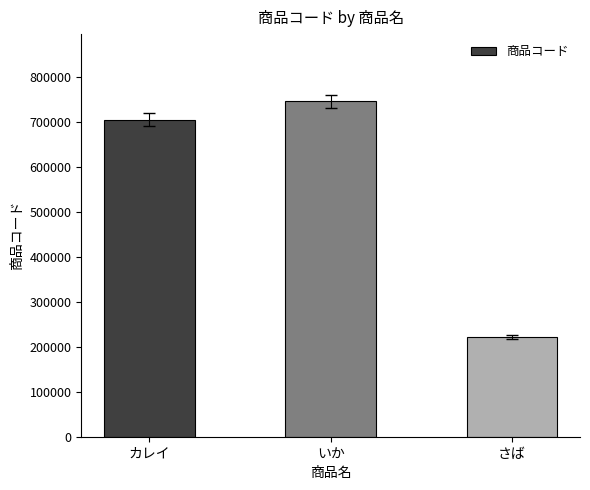

List the labels in order of value, smallest first.

さば, カレイ, いか